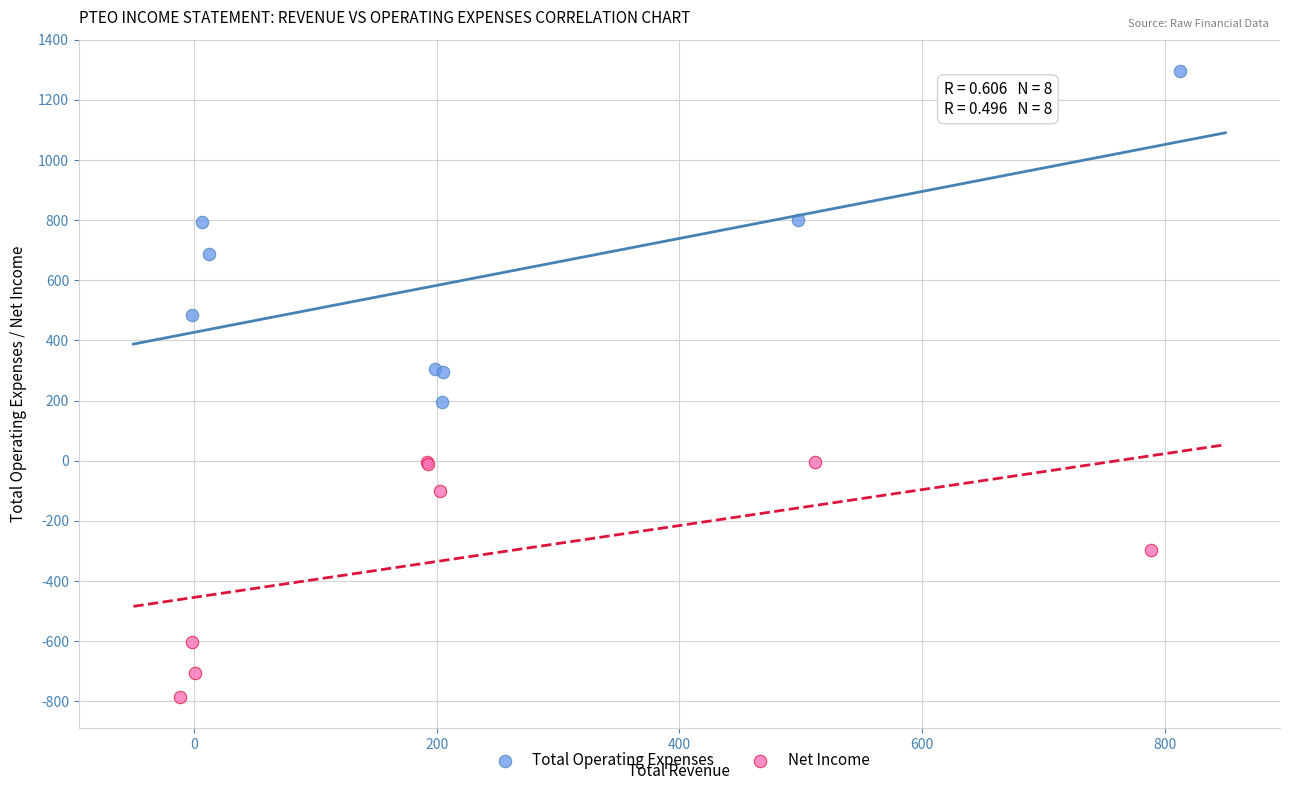

Which series contains the highest Y value?

Total Operating Expenses